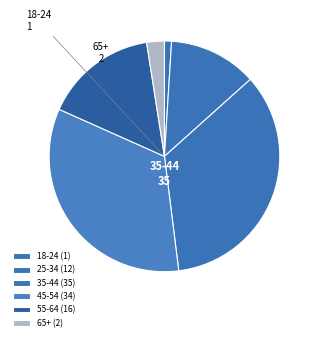

Is 55-64 the majority of the pie?

No